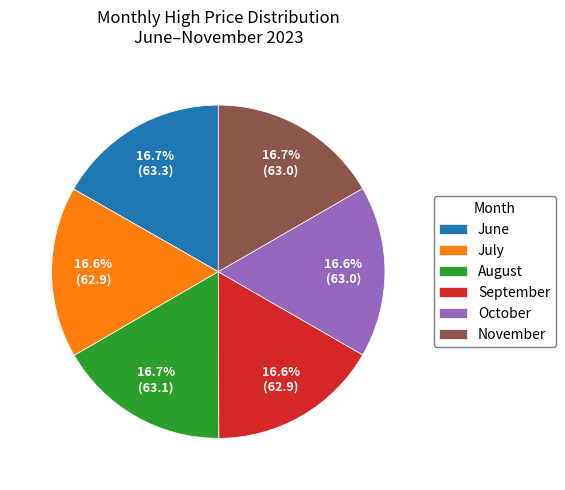

Do October and July together represent more than half of the pie?

No